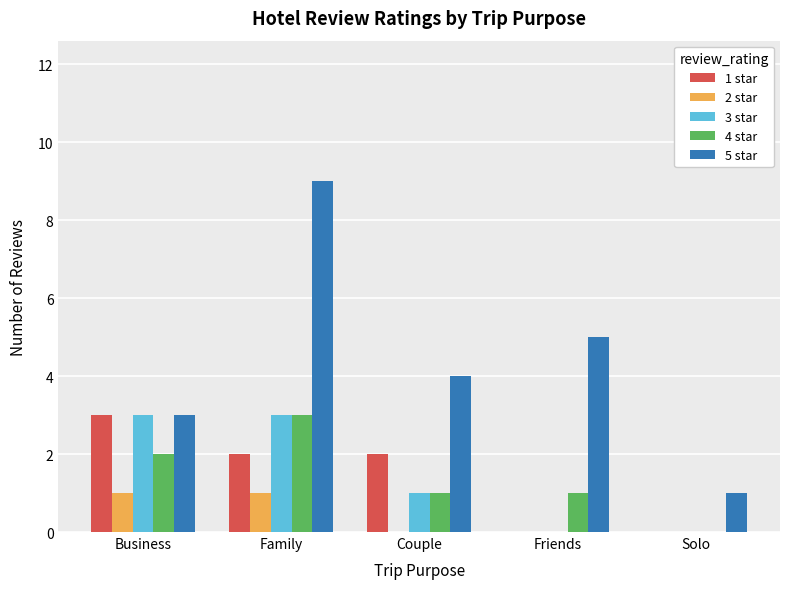

Which series has the largest total across all categories?

5 star